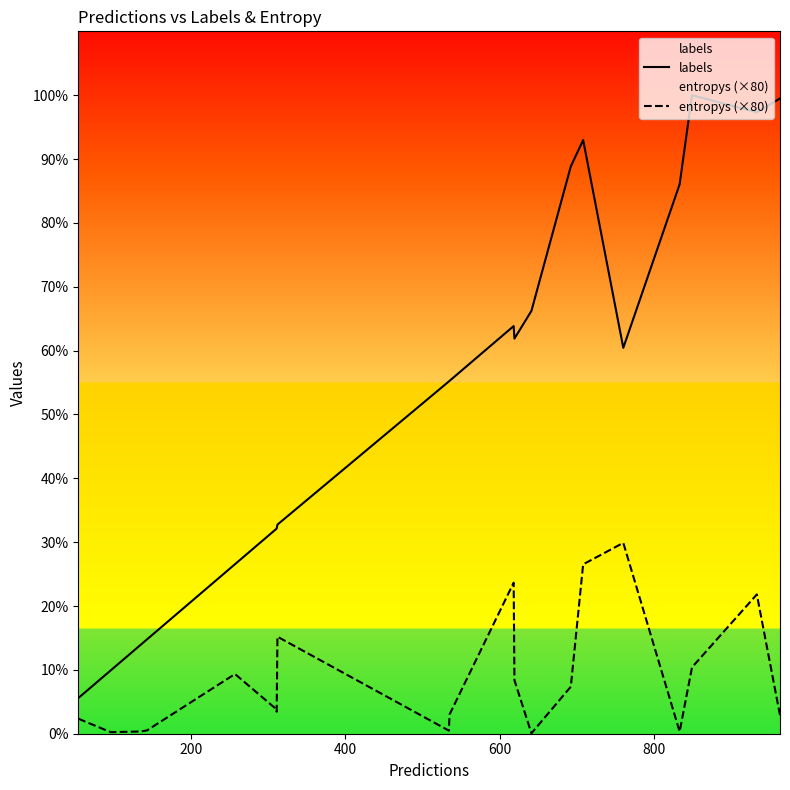

Rank the series by their average value, from lowest to highest.

entropys (×80), labels